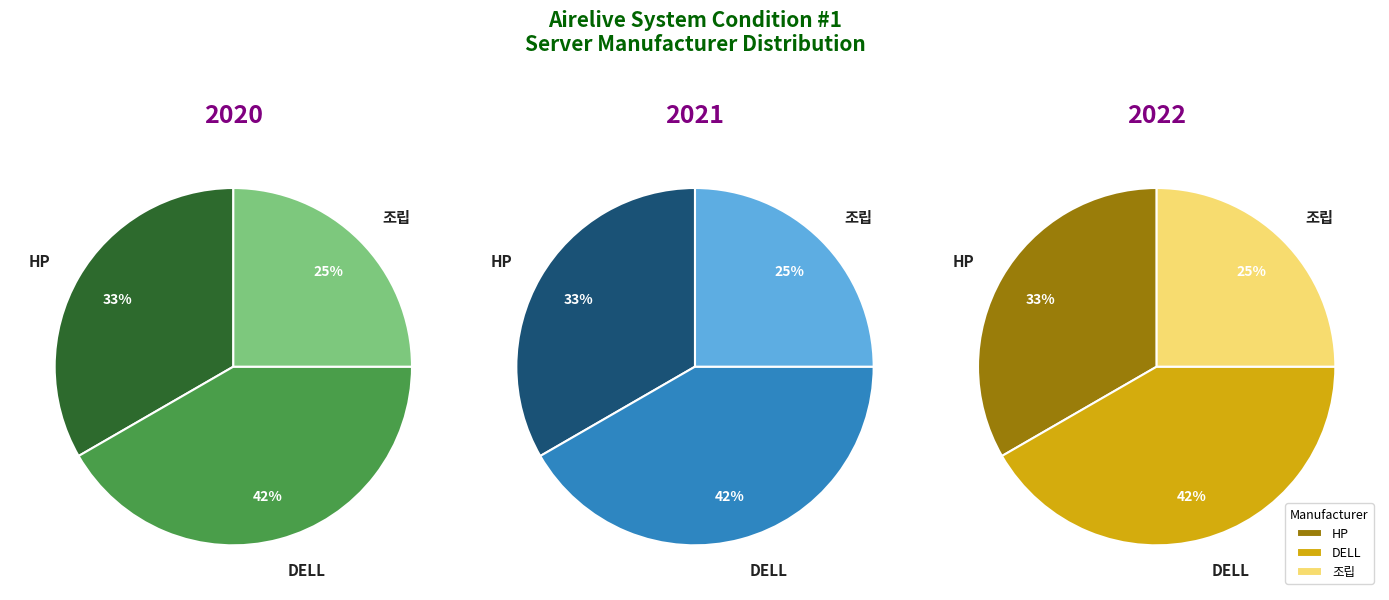

To the nearest percent, what is the difference between the DELL and 조립 slice percentages?

17%